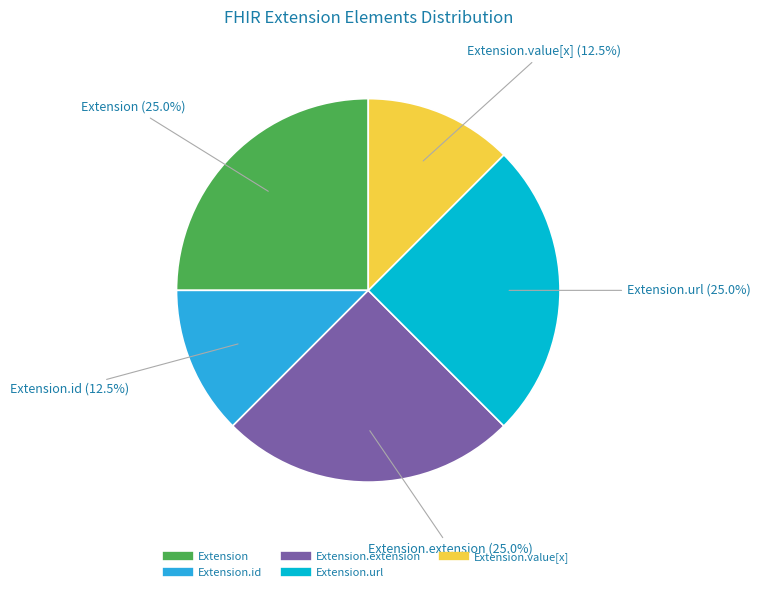

Is there any slice that represents more than half of the pie?

No